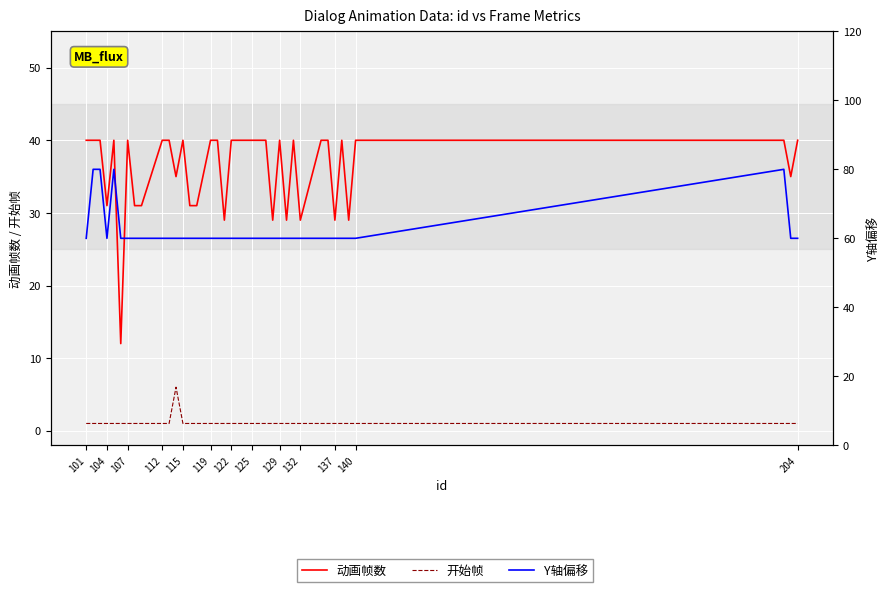

What is the difference between the maximum and minimum values in the 动画帧数 series?

28